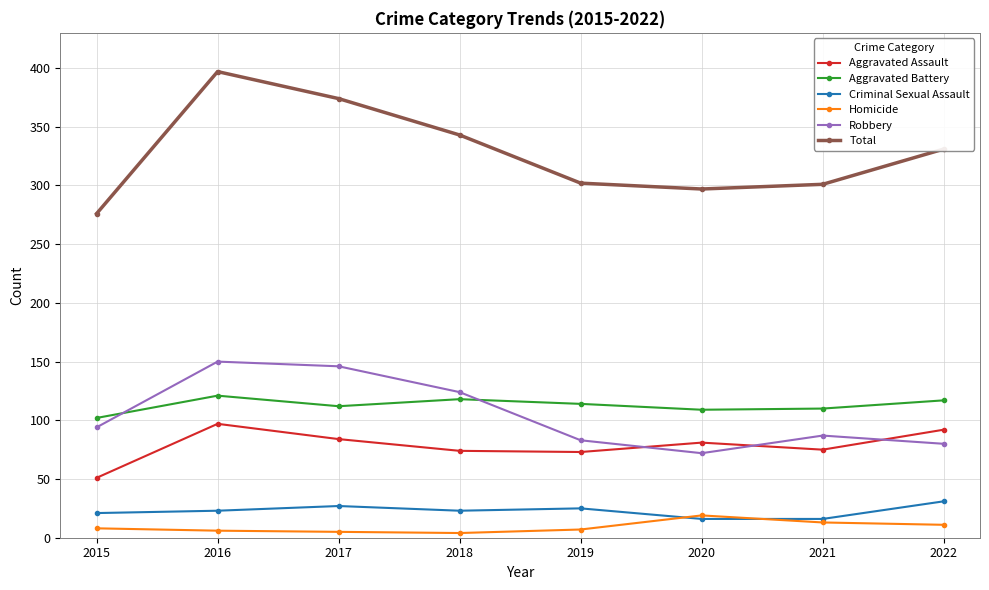

What is the difference between the highest and lowest values at 2021?

288